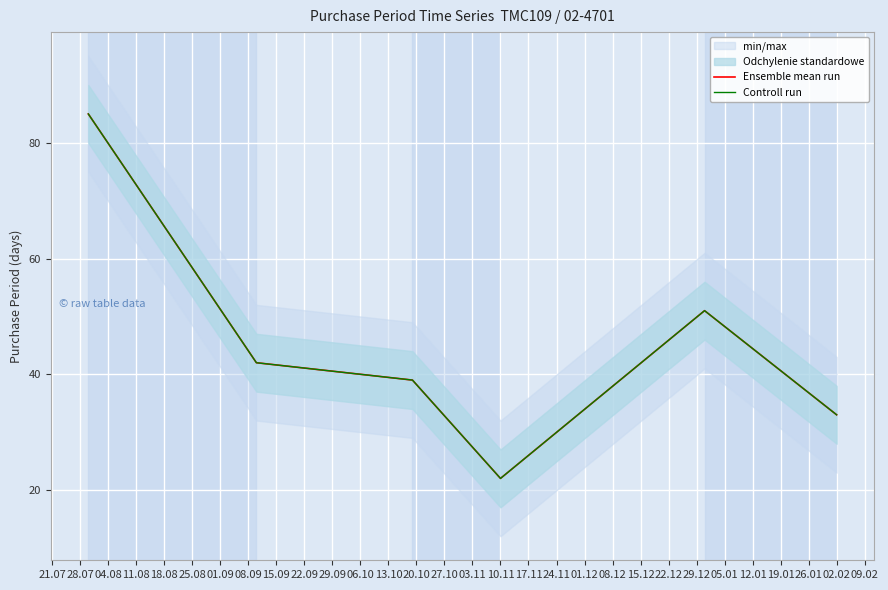

What is the difference between the maximum and minimum values in the Ensemble mean run series?

63